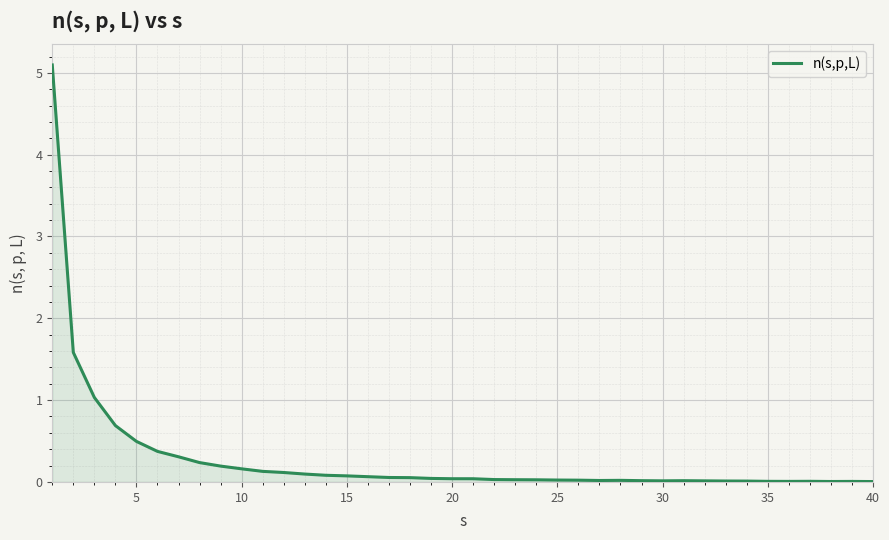

How many lines are shown in the chart?

1